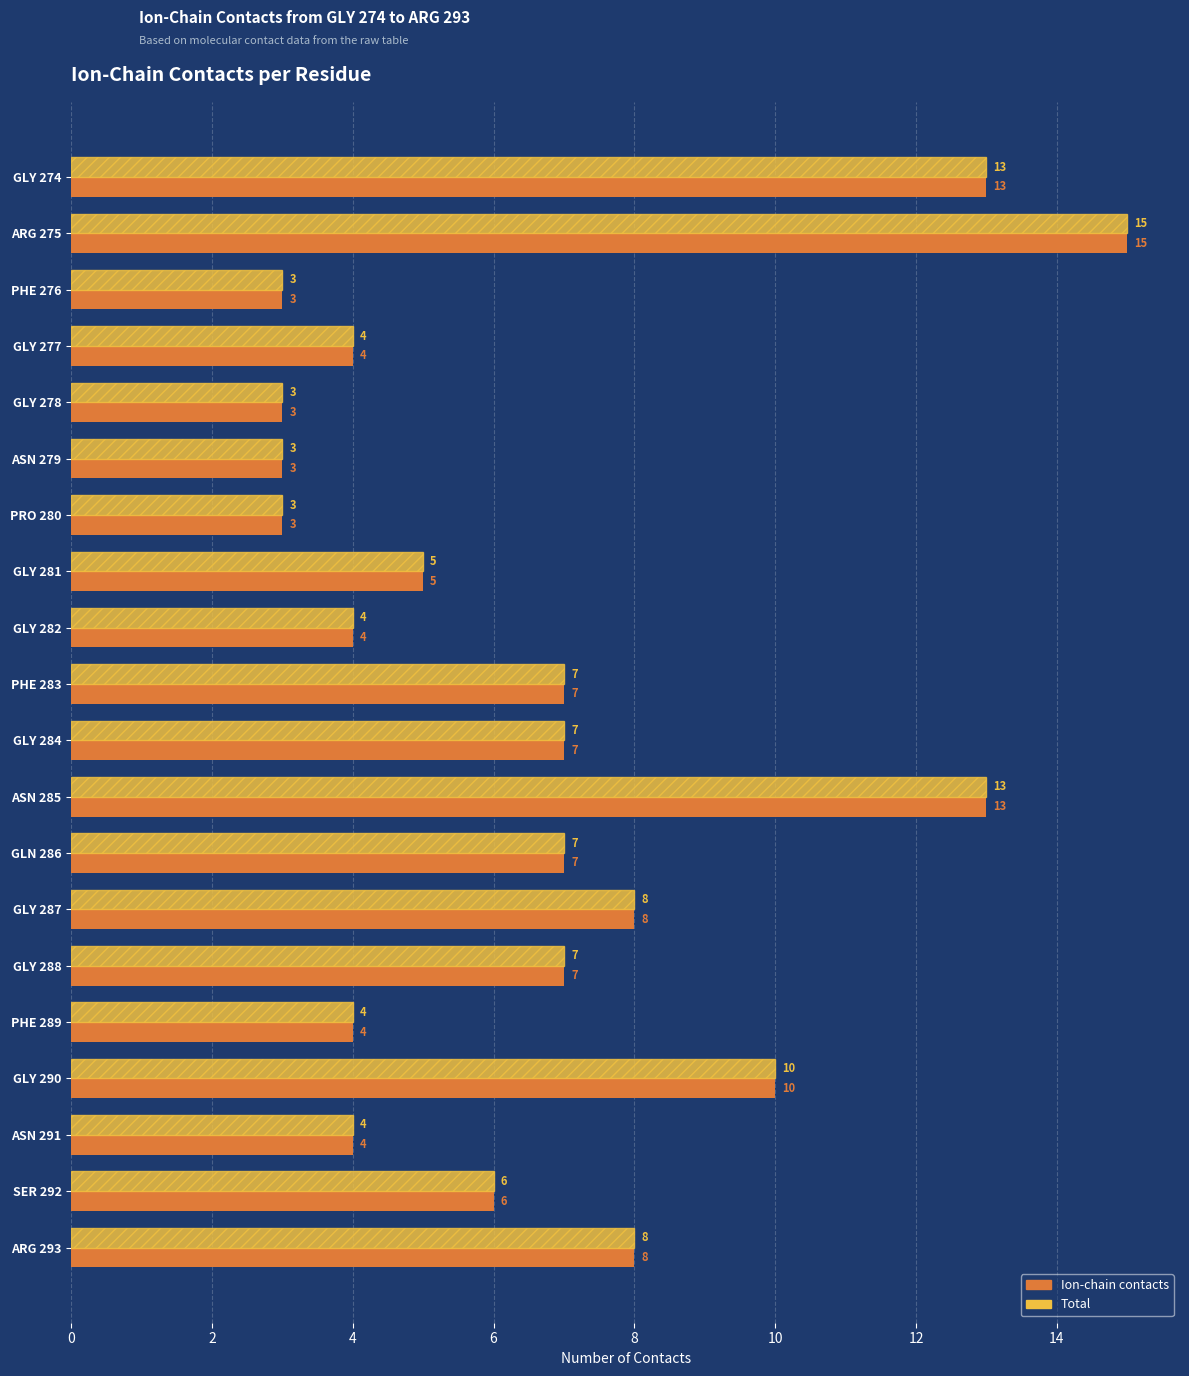

What is the minimum value shown in the chart?

3